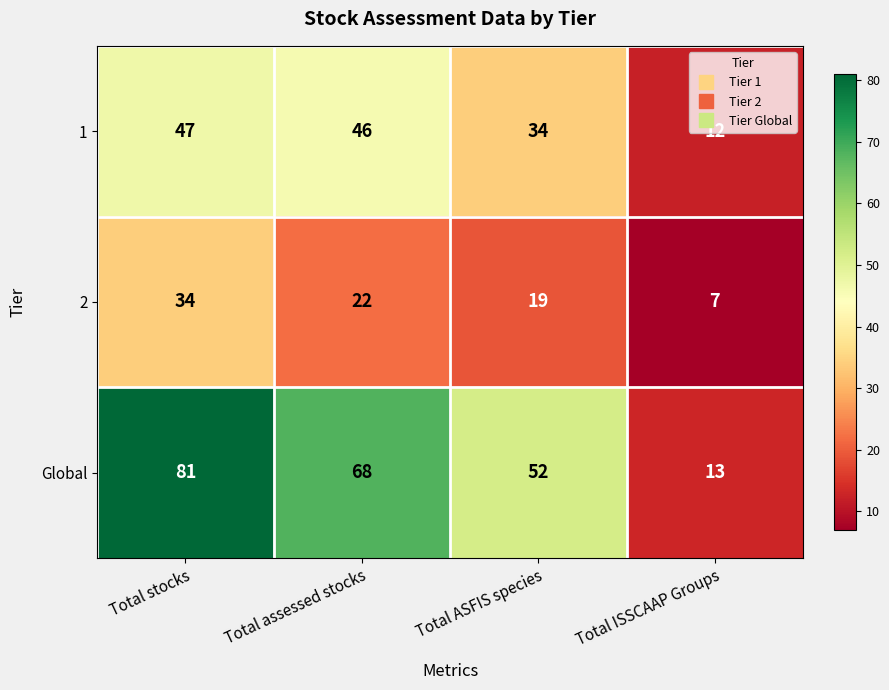

The value of 1 at Total ASFIS species is 34. True or false?

True